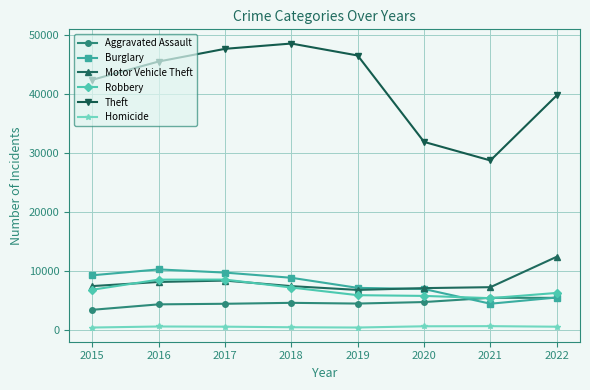

Is the value of Burglary at 2016 greater than the value of Aggravated Assault at 2021?

Yes